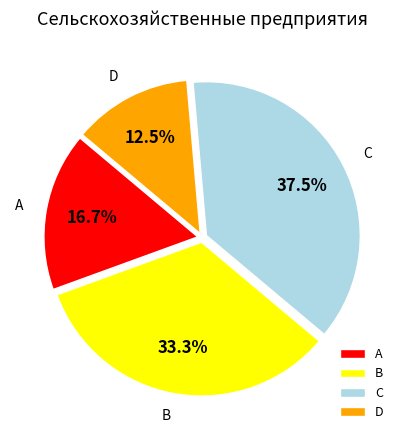

Does A represent more than half of the total?

No